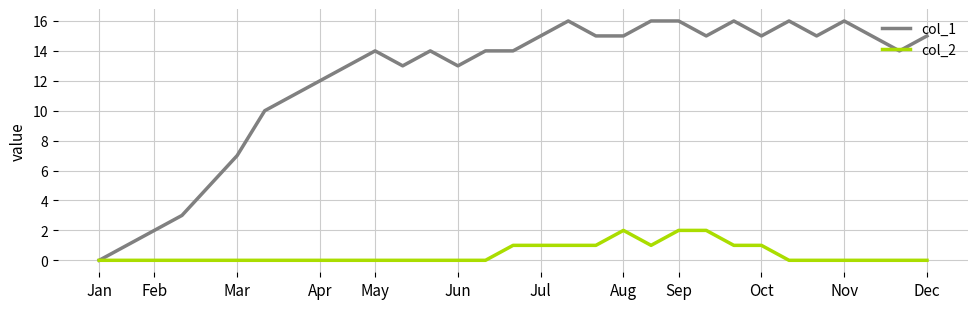

What is the greatest value displayed?

16